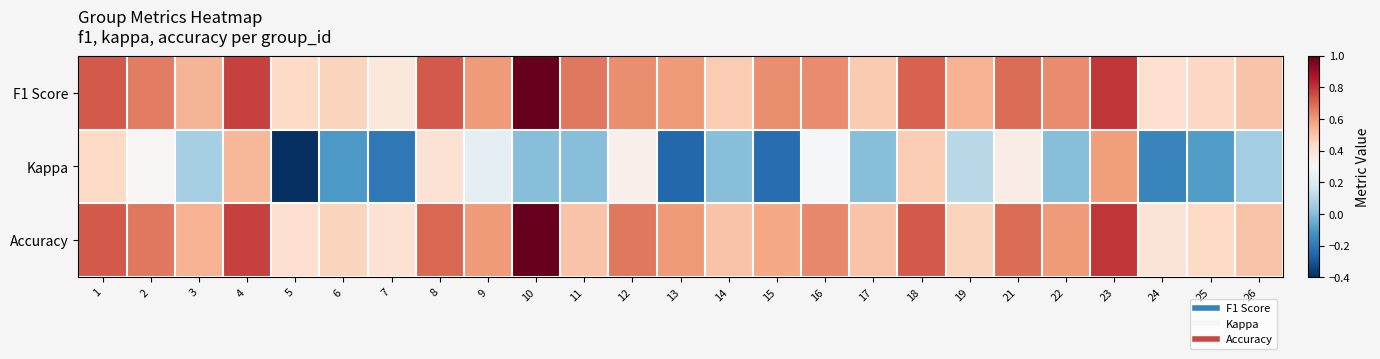

Which series has the largest total across all categories?

F1 Score